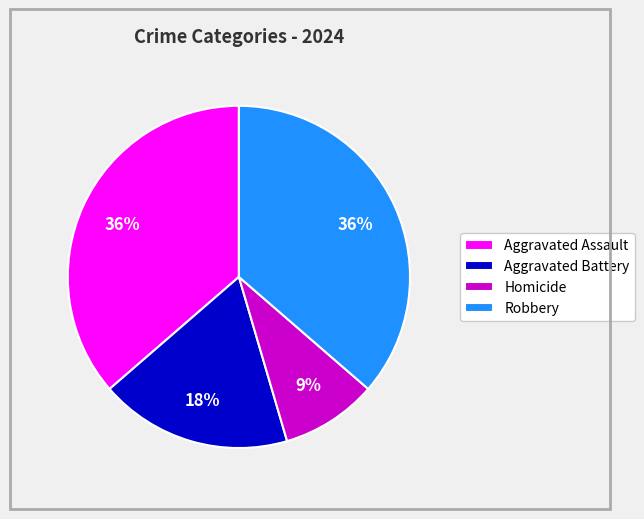

How many slices are in this pie chart?

4